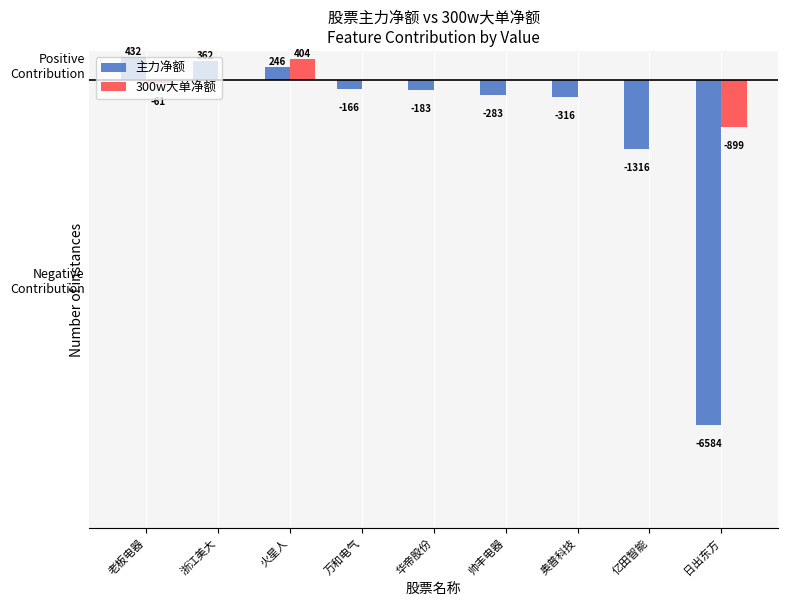

Which series has the largest range (max minus min)?

主力净额